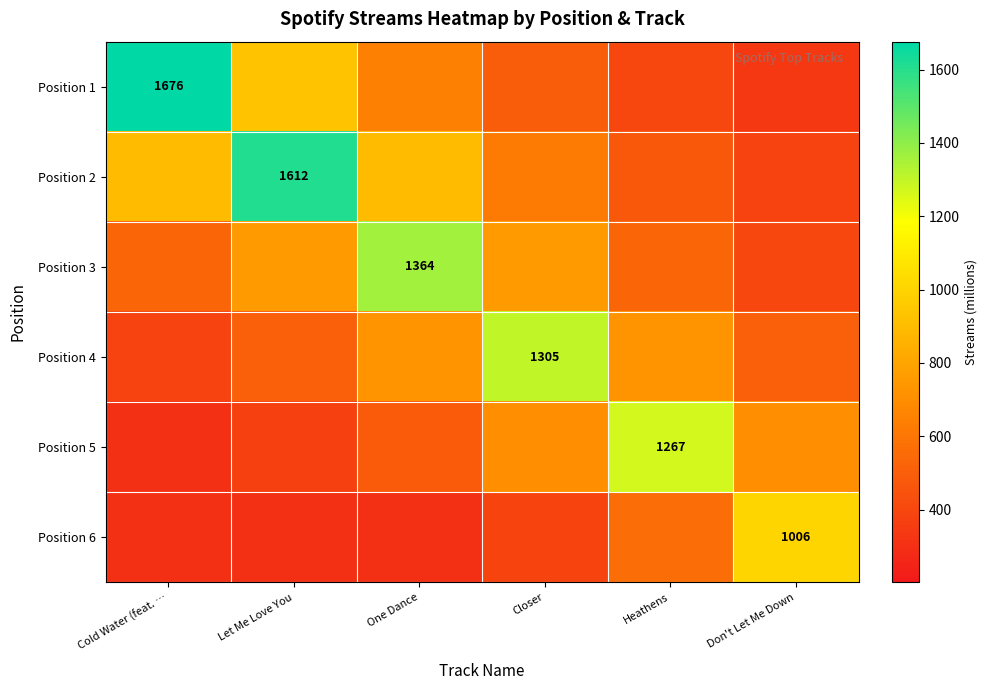

Is it true that Position 6 equals 1591.6 at Don't Let Me Down?

False